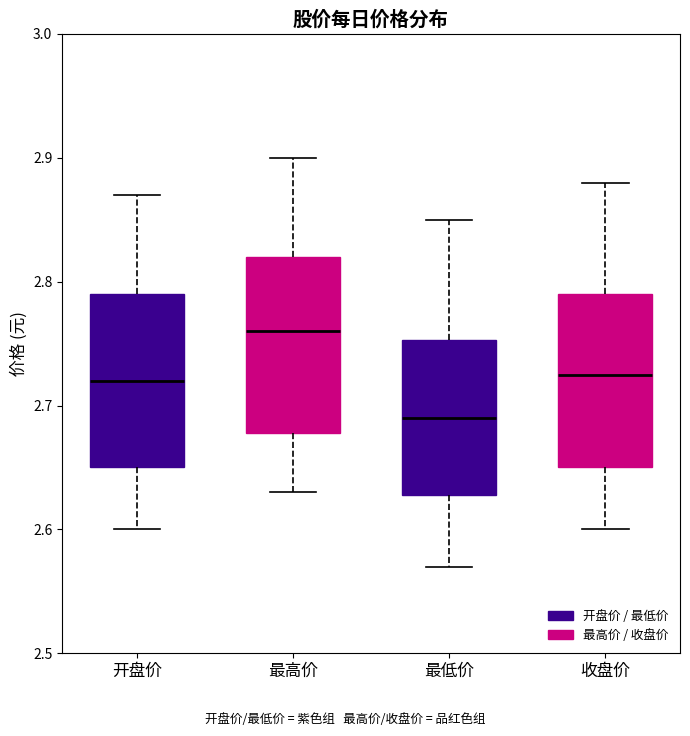

Reading left to right, read every box against the y-axis: the position of its median line, the range the box covers, and the ends of its whiskers. The values are not printed on the chart, so give them approximately, as read against the axis.

开盘价: median 2.72, box 2.65 to 2.79, whiskers 2.60 to 2.87
最高价: median 2.76, box 2.68 to 2.82, whiskers 2.63 to 2.90
最低价: median 2.69, box 2.63 to 2.75, whiskers 2.57 to 2.85
收盘价: median 2.73, box 2.65 to 2.79, whiskers 2.60 to 2.88